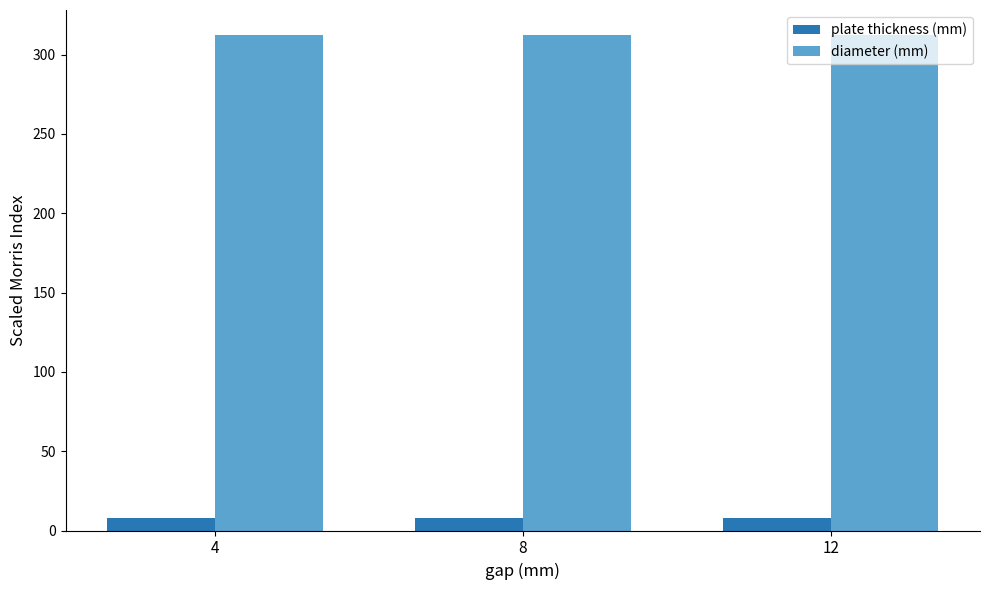

True or false: diameter (mm) has a value of 312.5 at 4.

True